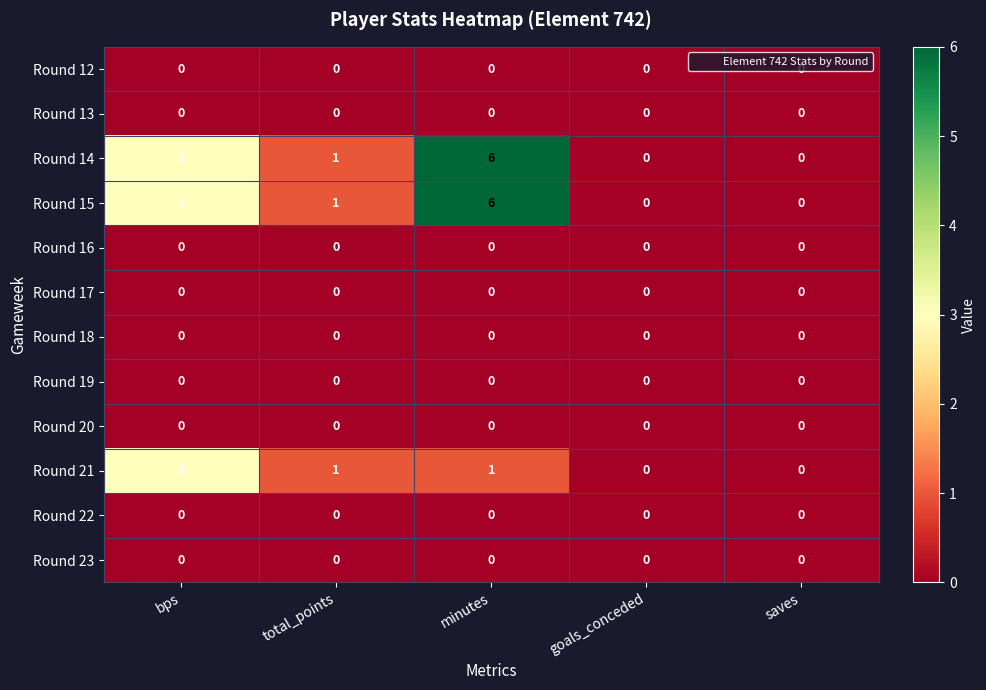

What is the maximum value shown in the chart?

6